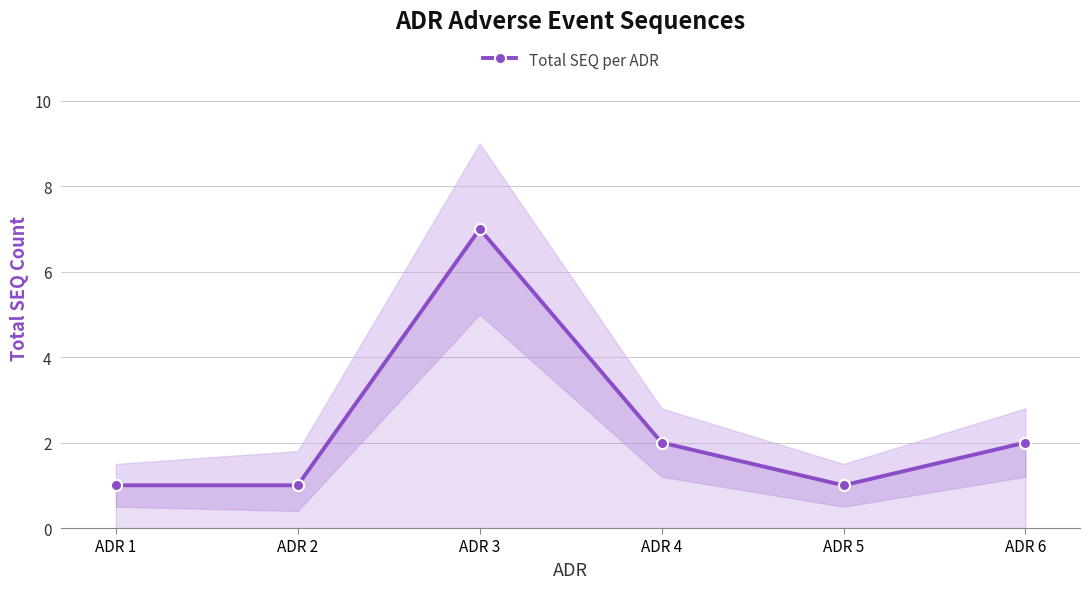

Where is the first local maximum?

ADR 3